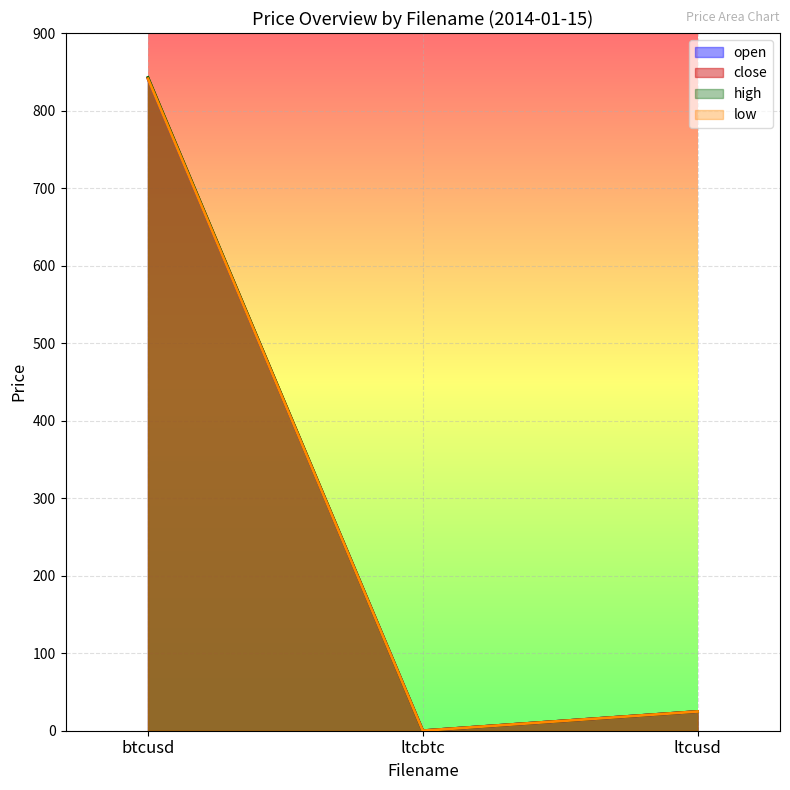

List the labels in order of low value, smallest first.

ltcbtc, ltcusd, btcusd